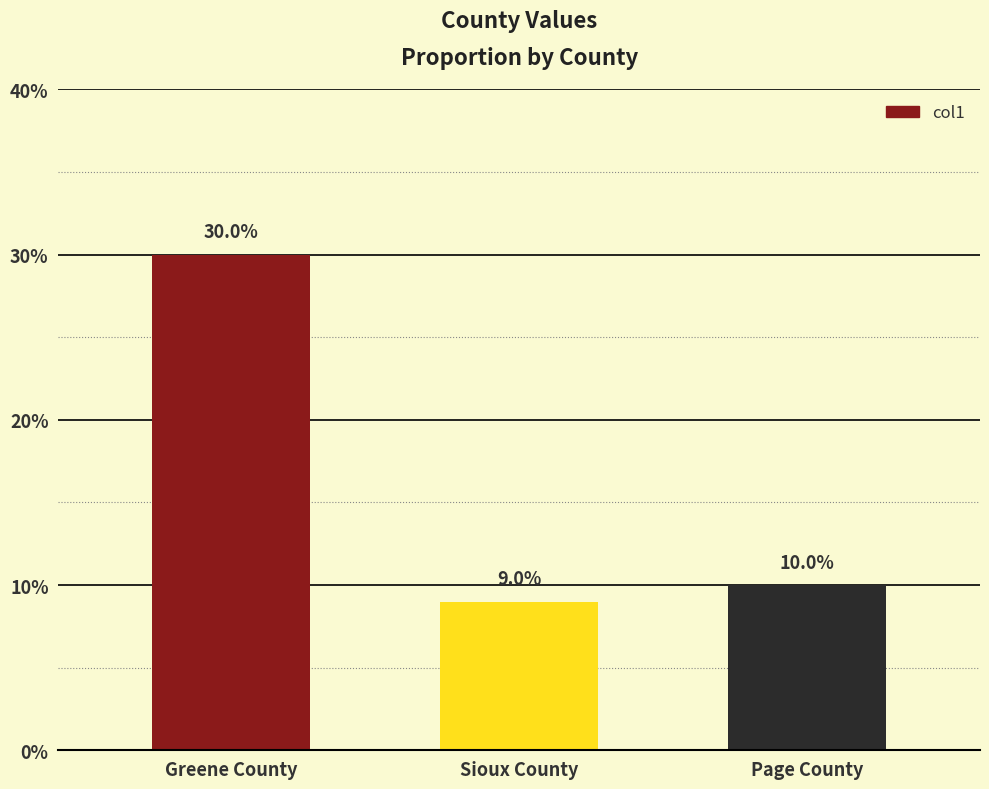

What is the sum of the values at Page County and Greene County?

0.4